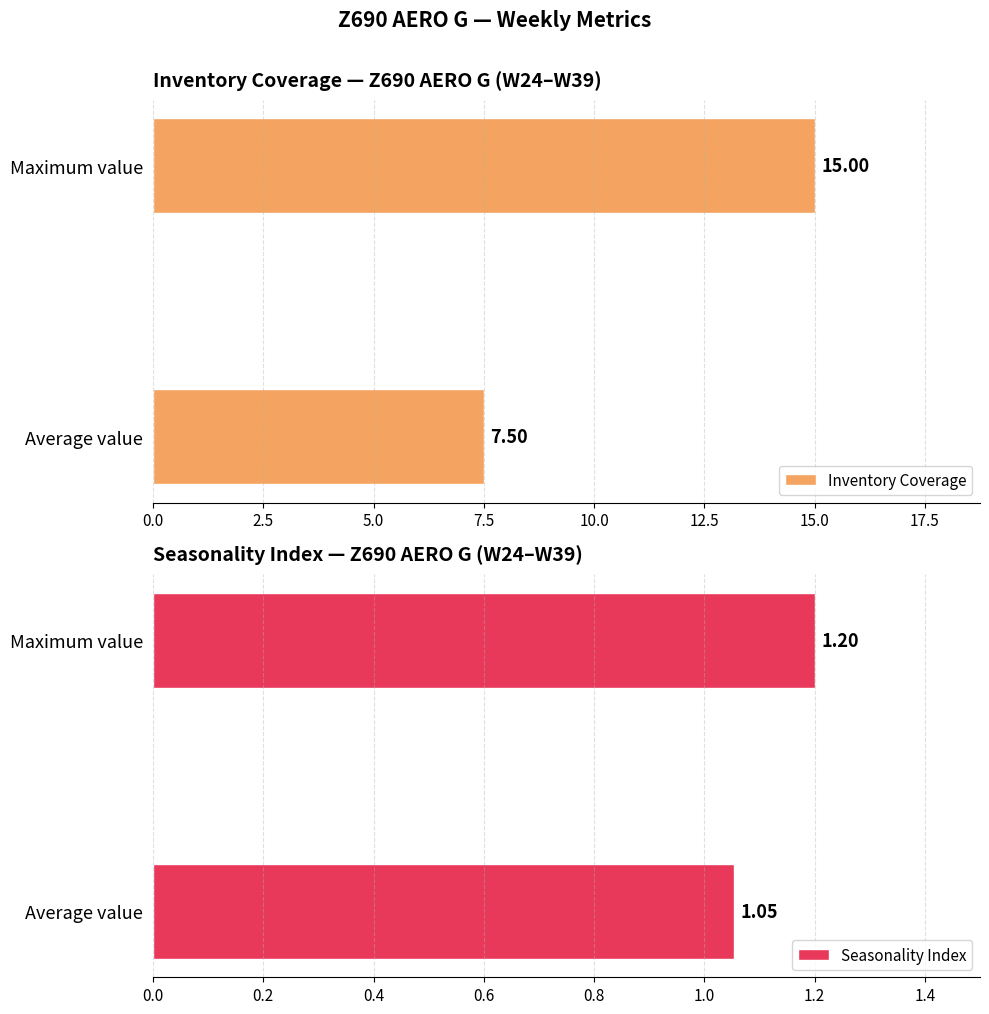

What is the sum of the Inventory Coverage values at Maximum value and Average value?

22.5